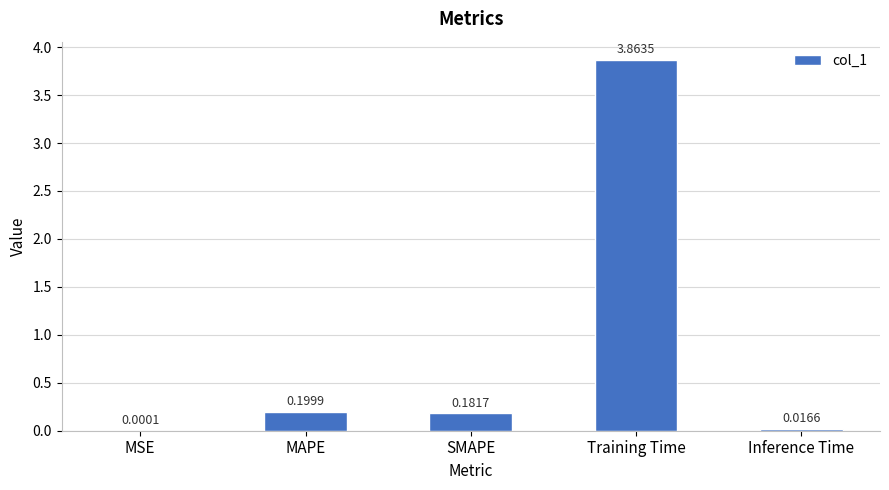

Which label corresponds to the largest value in the chart?

Training Time